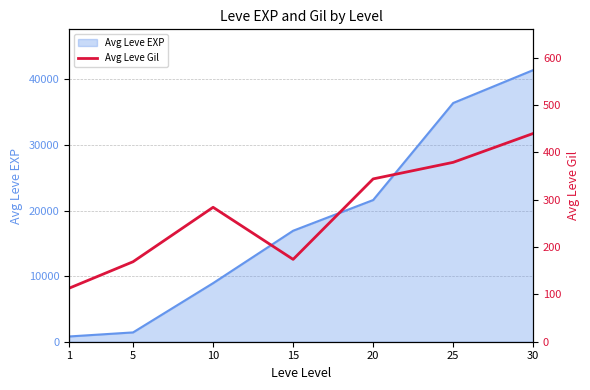

Between 20 and 25, which is larger?

25